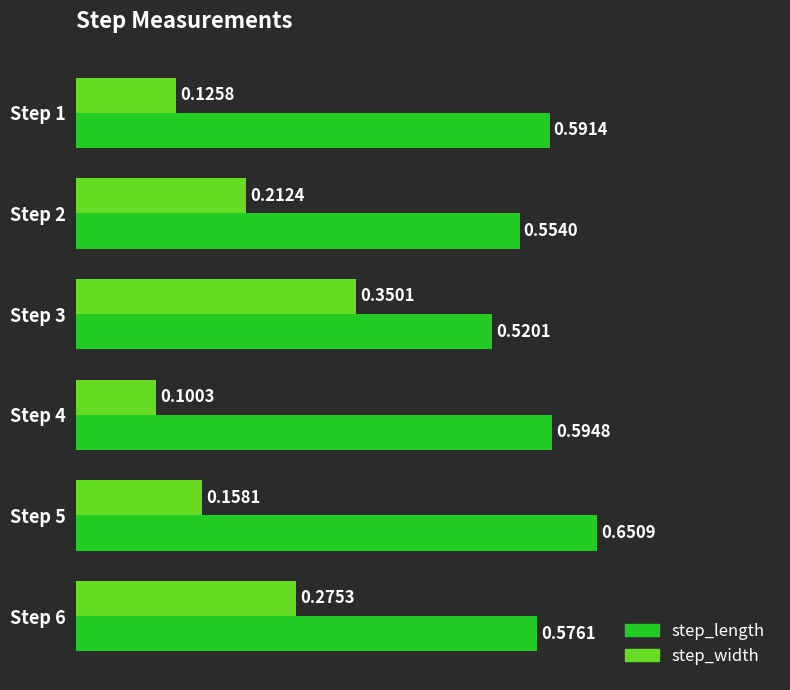

Which category has the lowest value in the step_length series?

Step 3